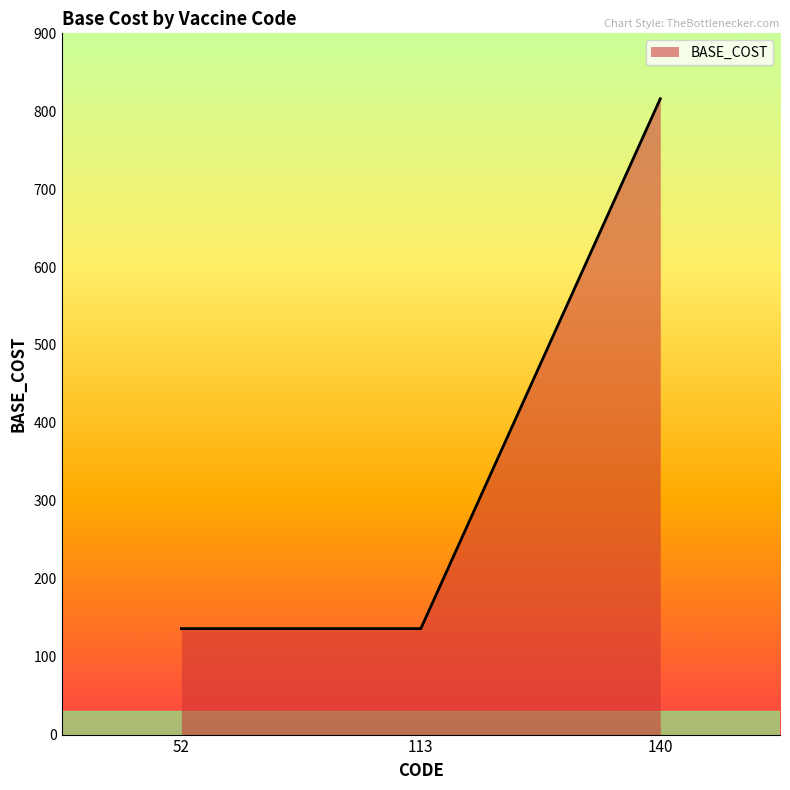

What is the change in value from 113 to 140?

+680